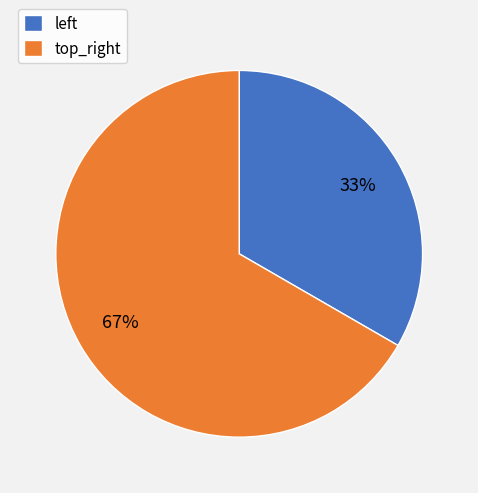

How many slices are in this pie chart?

2